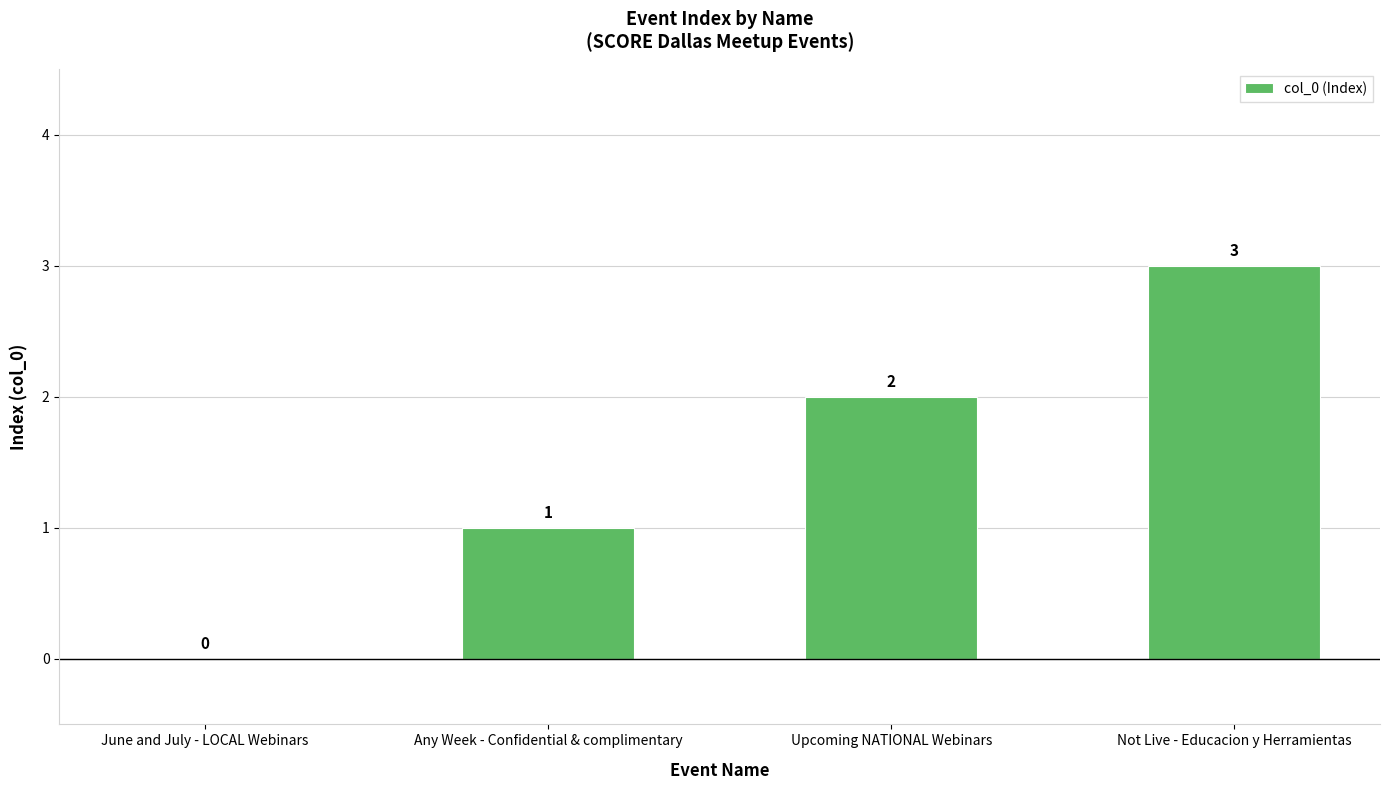

What is the maximum value shown in the chart?

3